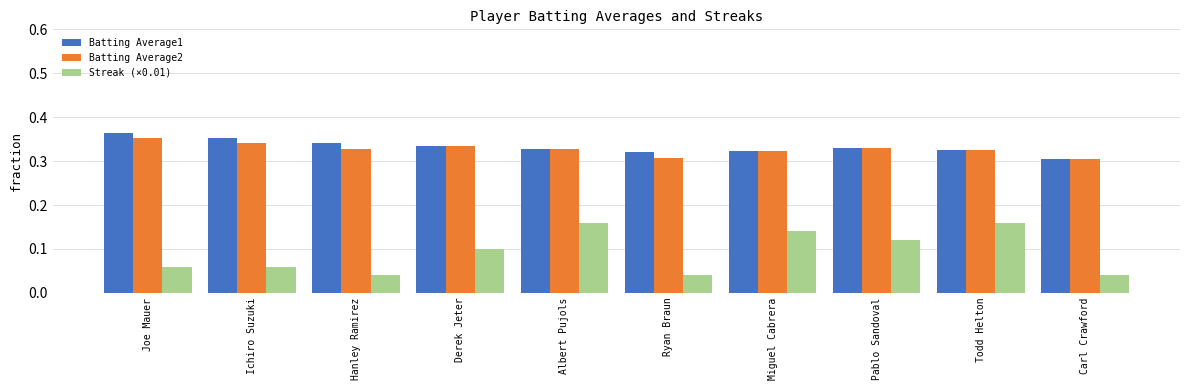

Count the Batting Average2 values in the range 0 to 1.

10